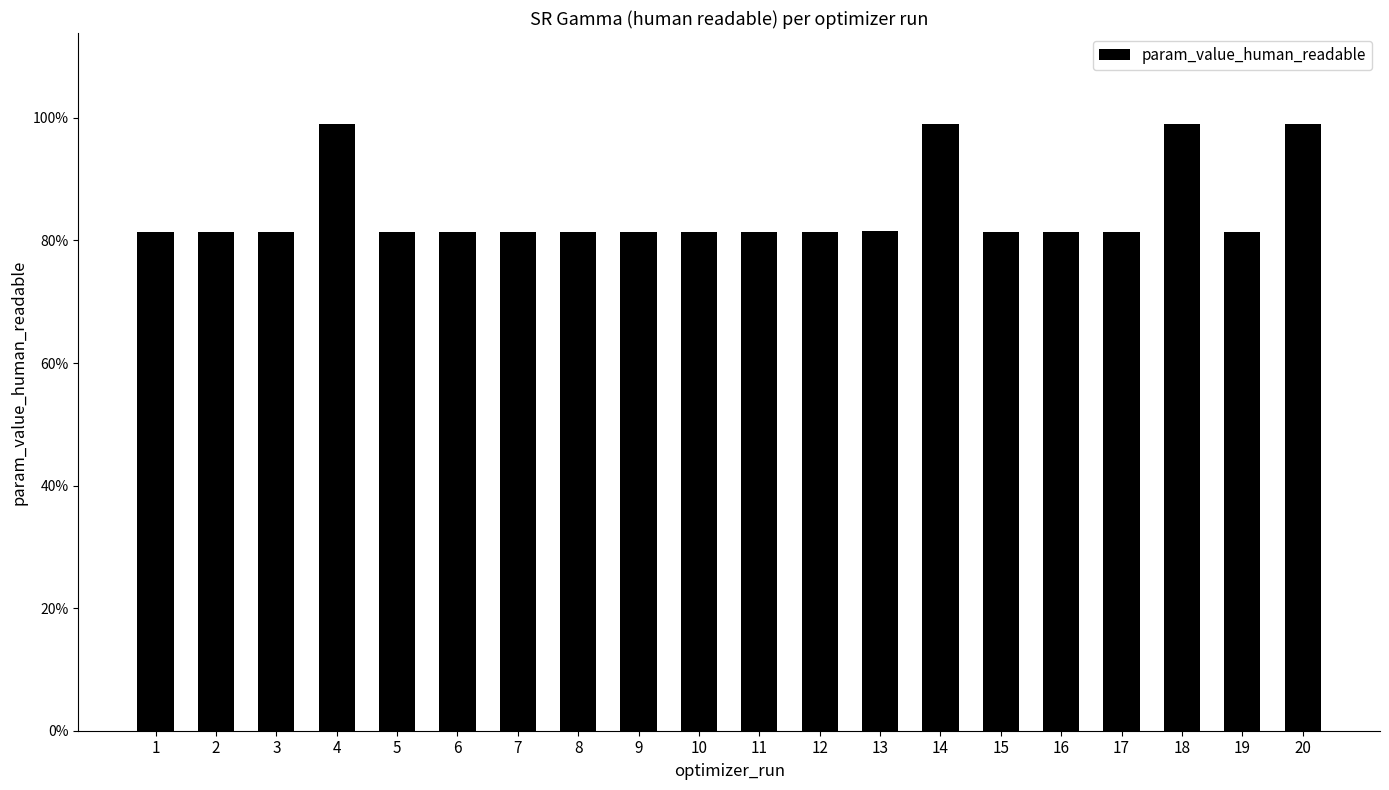

At which category does the chart reach its peak across all series?

4